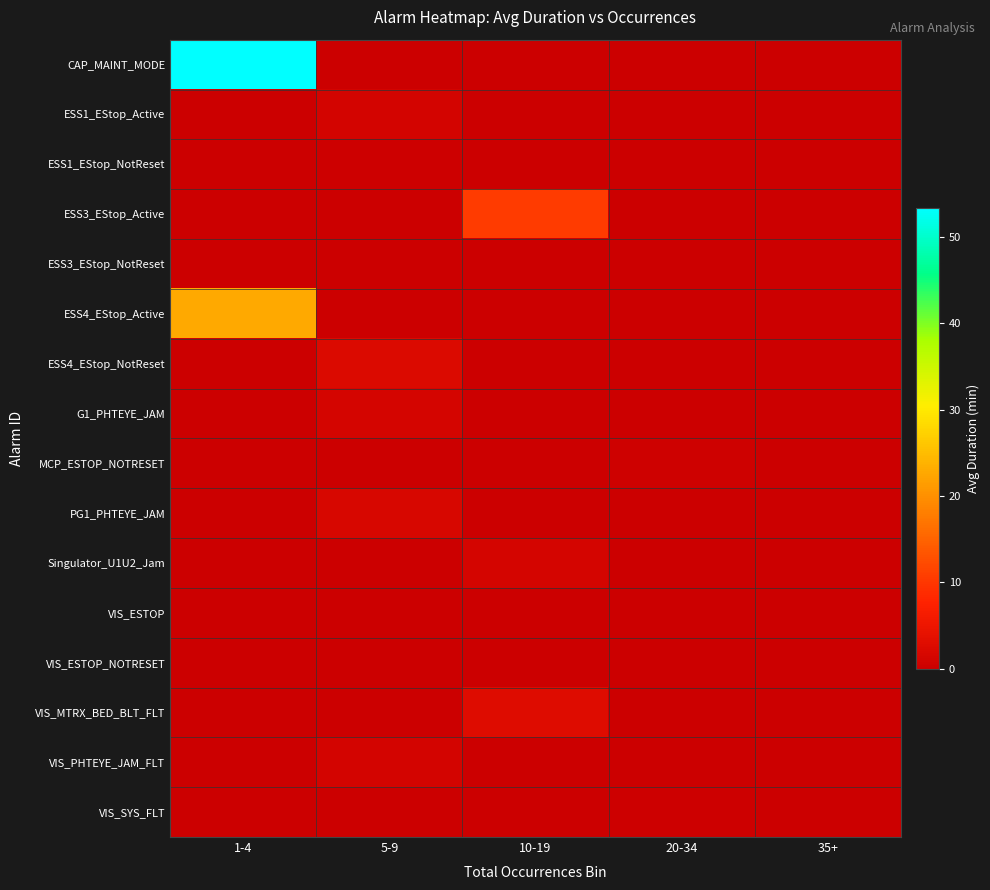

Between 5-9 and 1-4, which is larger?

1-4